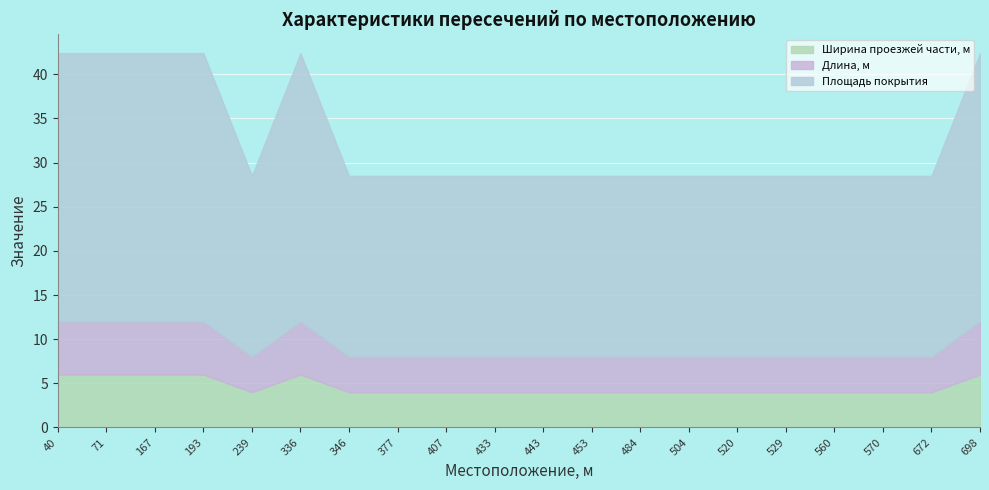

What is the value of the Ширина проезжей части, м point at the 20th from the left?

6.0